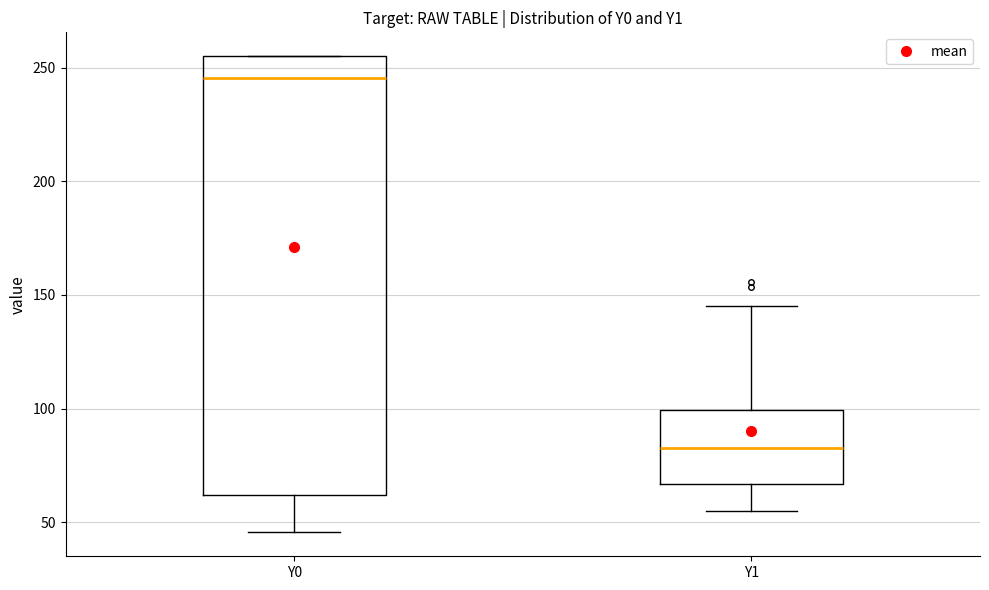

Where does the median line of the box for Y1 sit on the y-axis? The values are not printed on the chart, so give them approximately, as read against the axis.

85